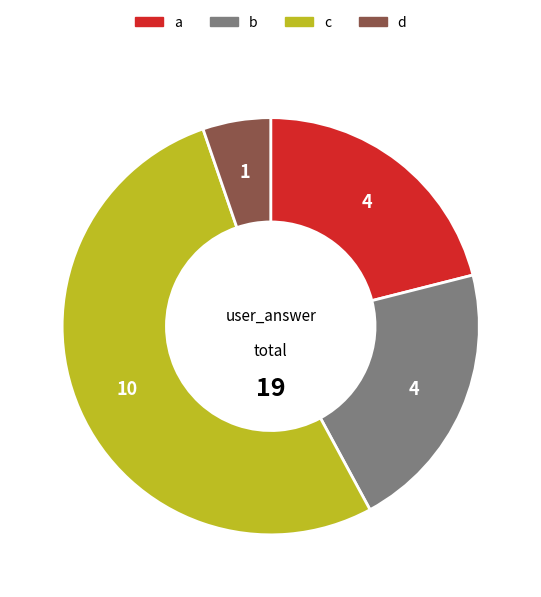

Is there a majority slice in this chart?

Yes